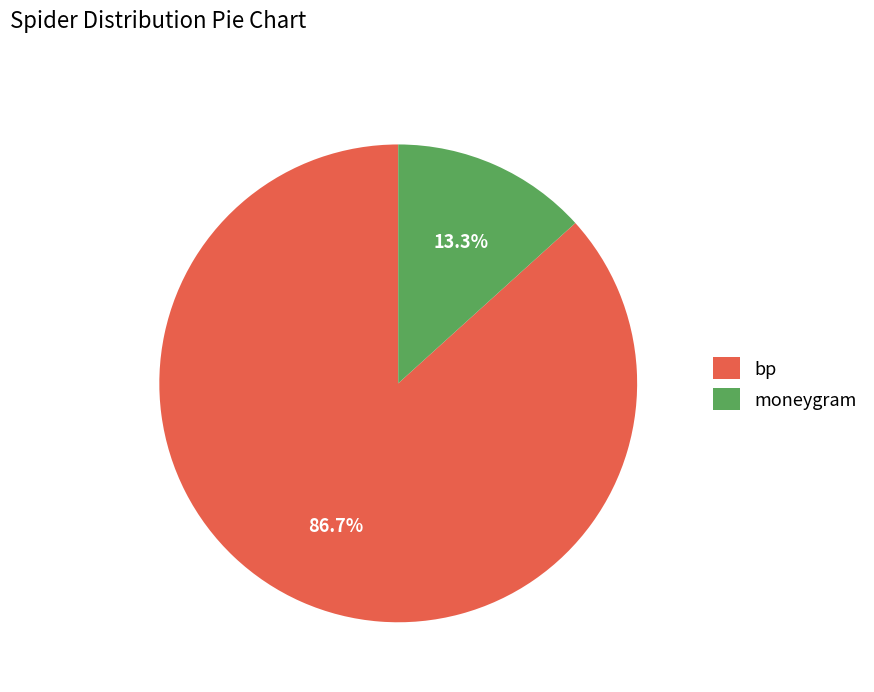

To the nearest percent, what is the difference between the moneygram and bp slice percentages?

73%